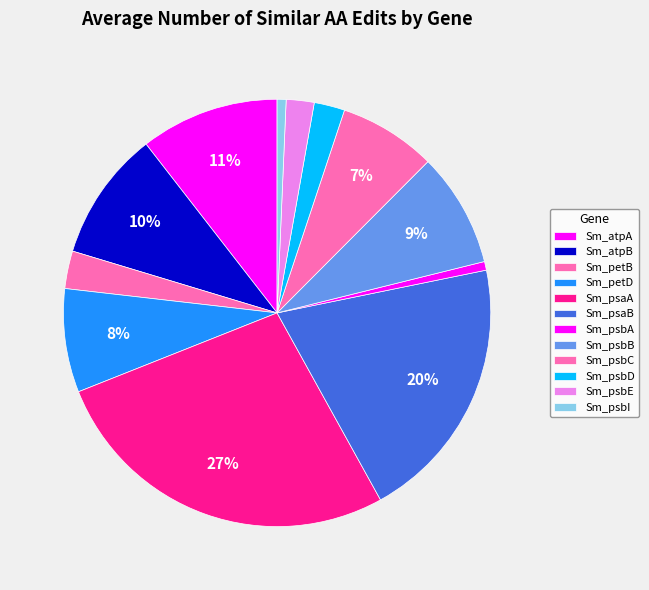

Count the number of slices in the pie.

12